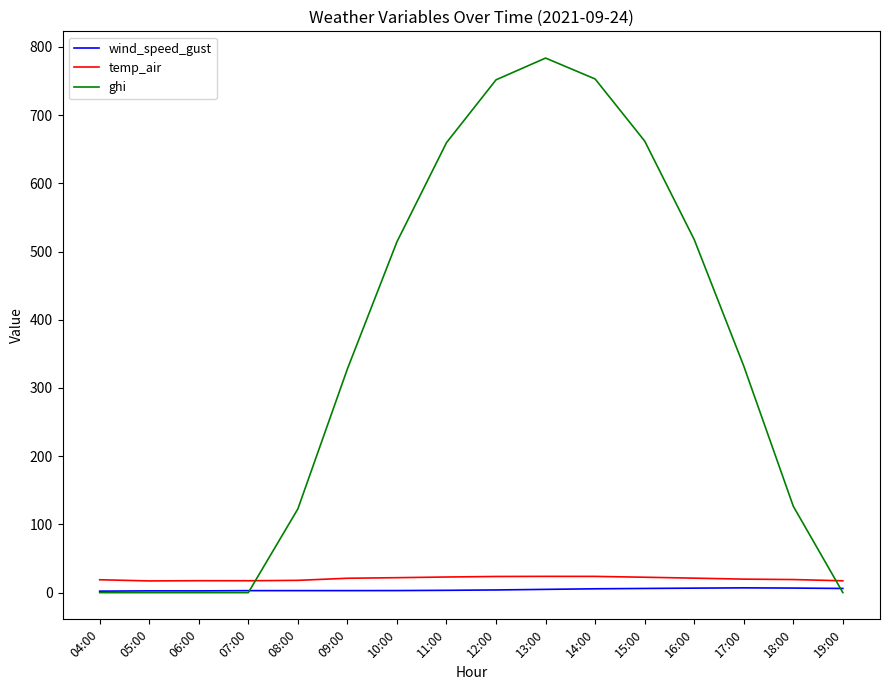

Is the value of ghi at 17:00 greater than the value of temp_air at 17:00?

Yes